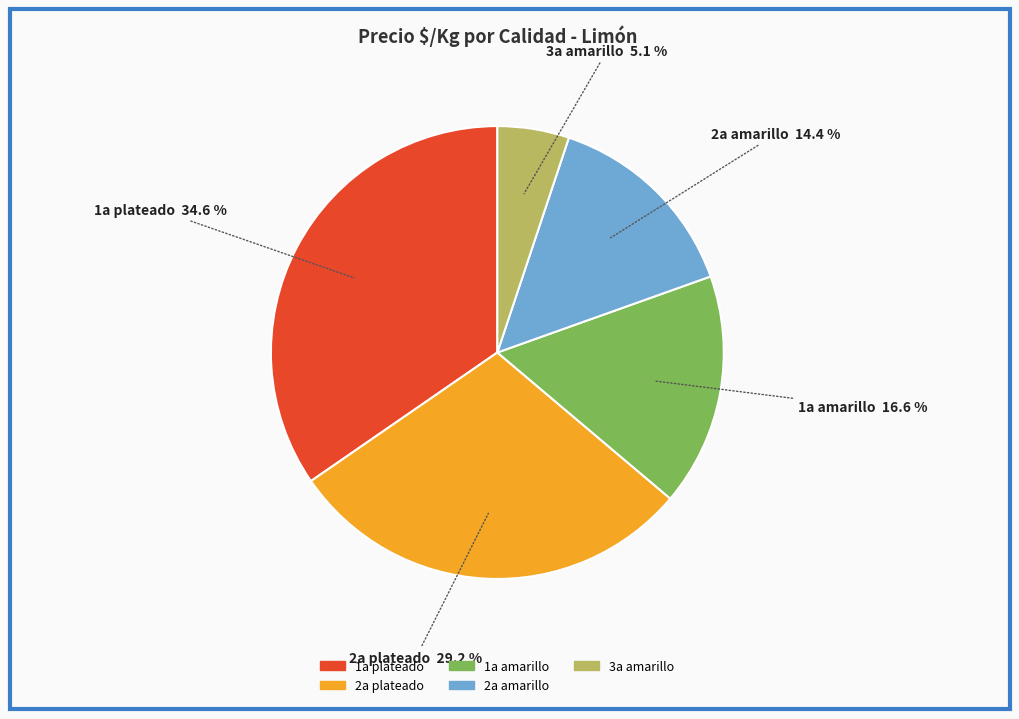

Is there any slice that represents more than half of the pie?

No